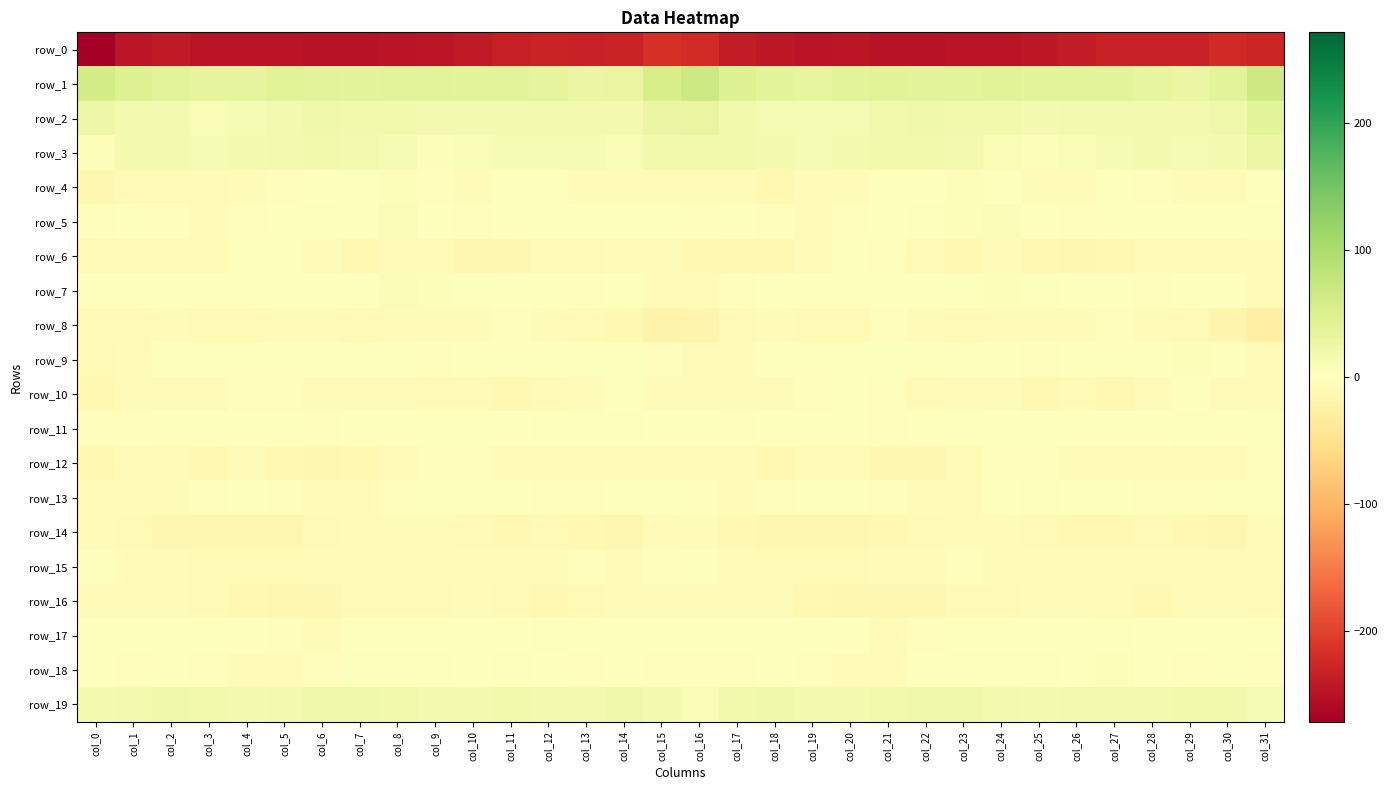

Which series has the largest range (max minus min)?

row_0